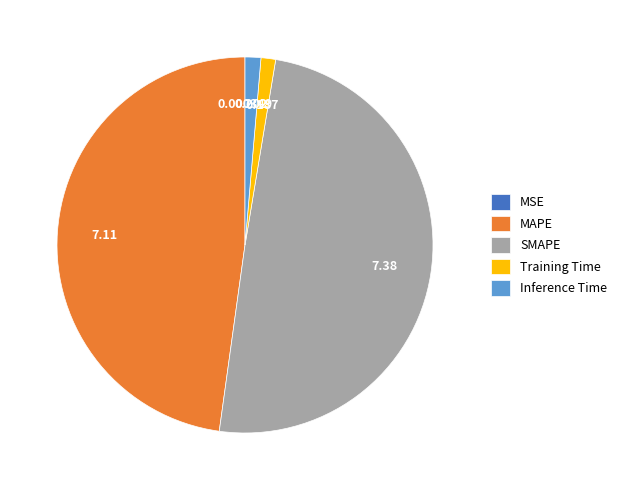

Is Training Time the majority of the pie?

No